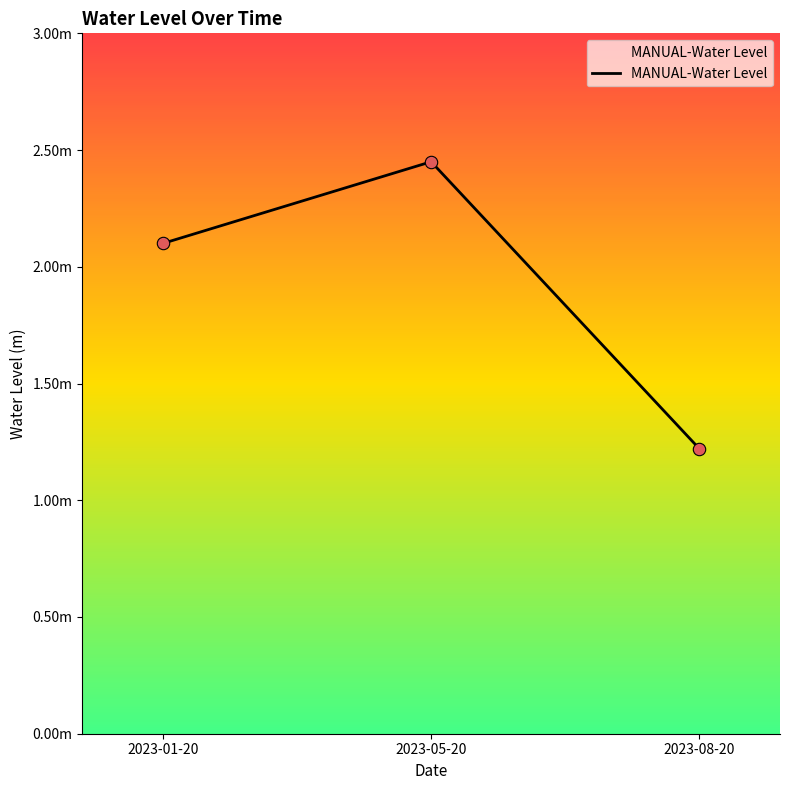

What is the change in value from 2023-05-20 to 2023-08-20?

-1.2